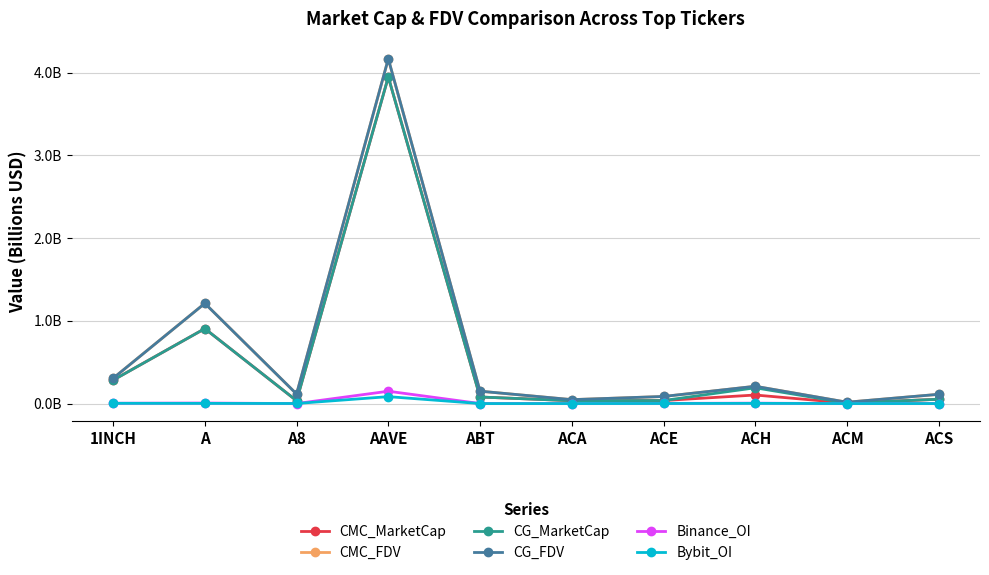

Where is CMC_FDV nearest to the value 2?

A